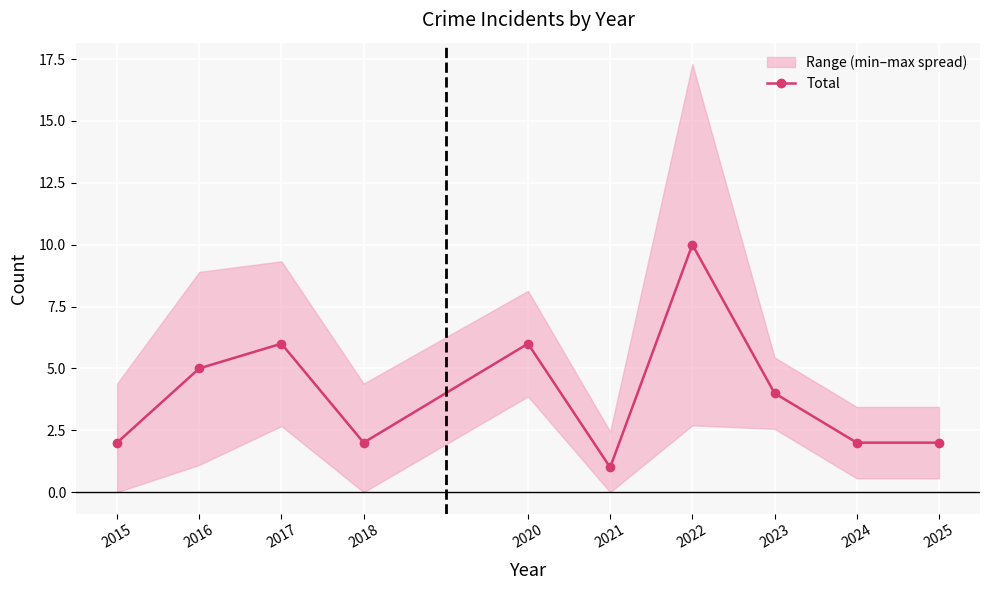

Reading left to right, list all the values displayed in this chart.

2	5	6	2	6	1	10	4	2	2